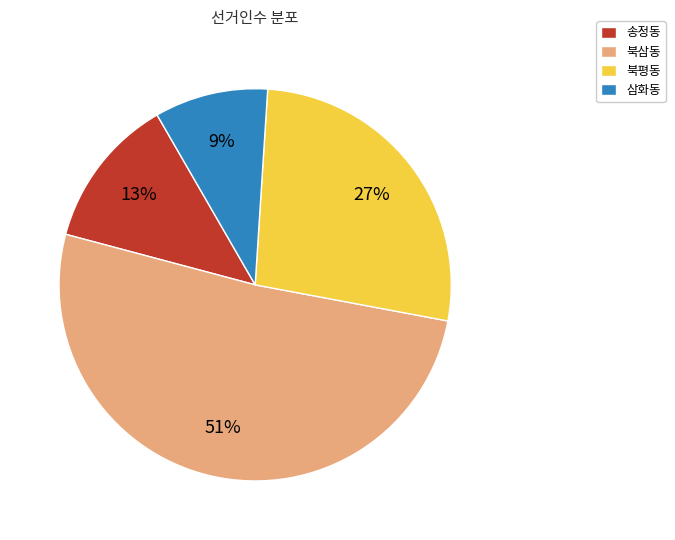

How many segments does this pie chart have?

4